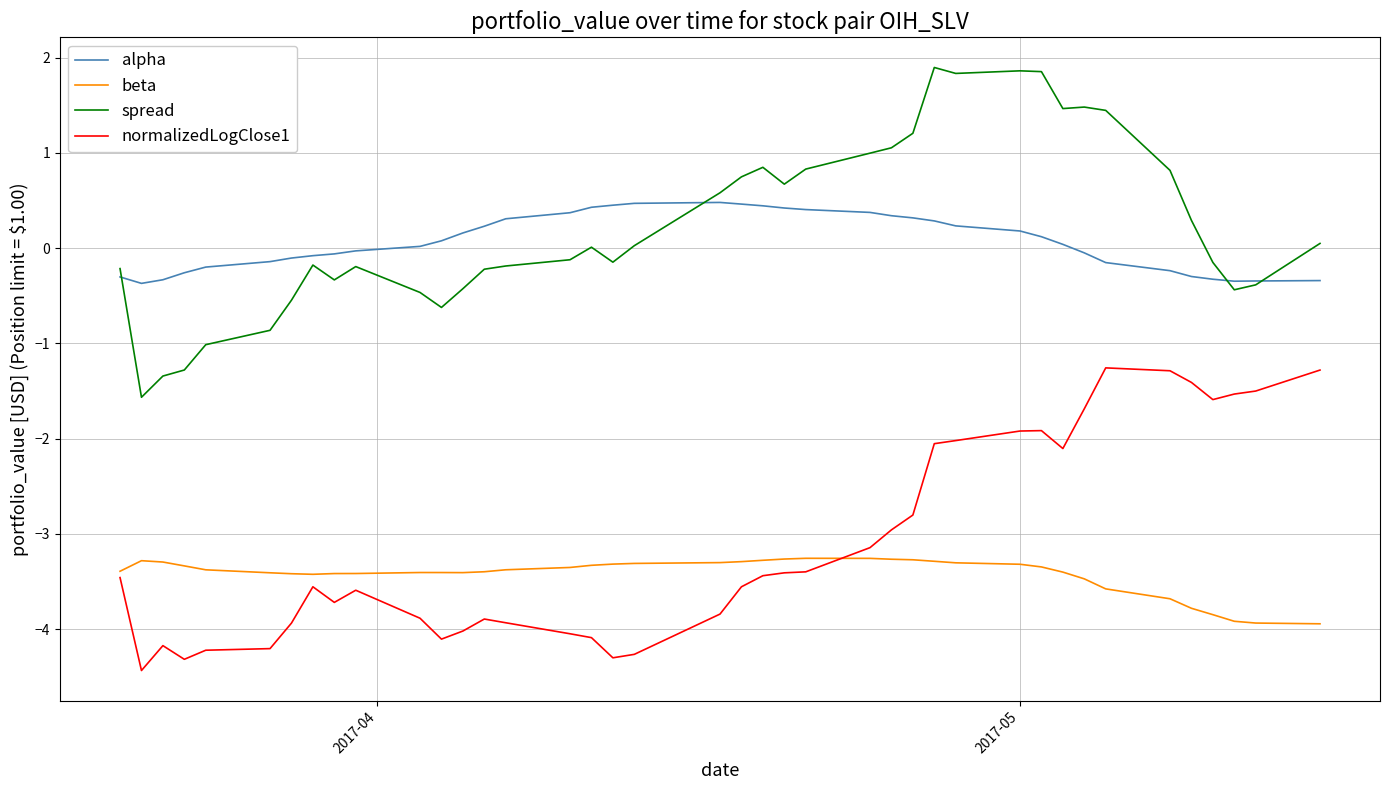

How many lines are shown in the chart?

4